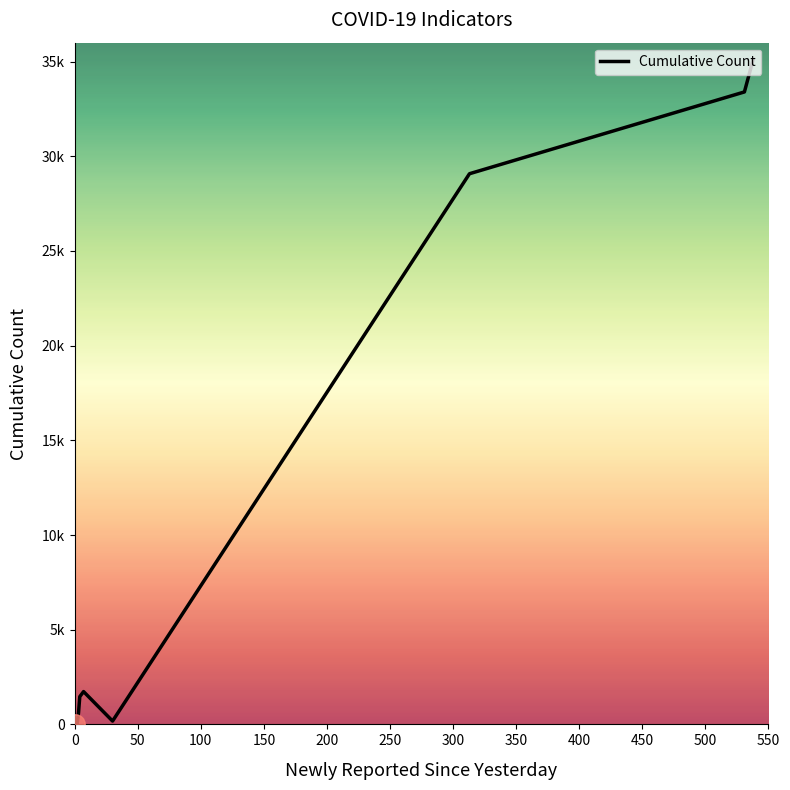

What is the minimum value shown in the chart?

31